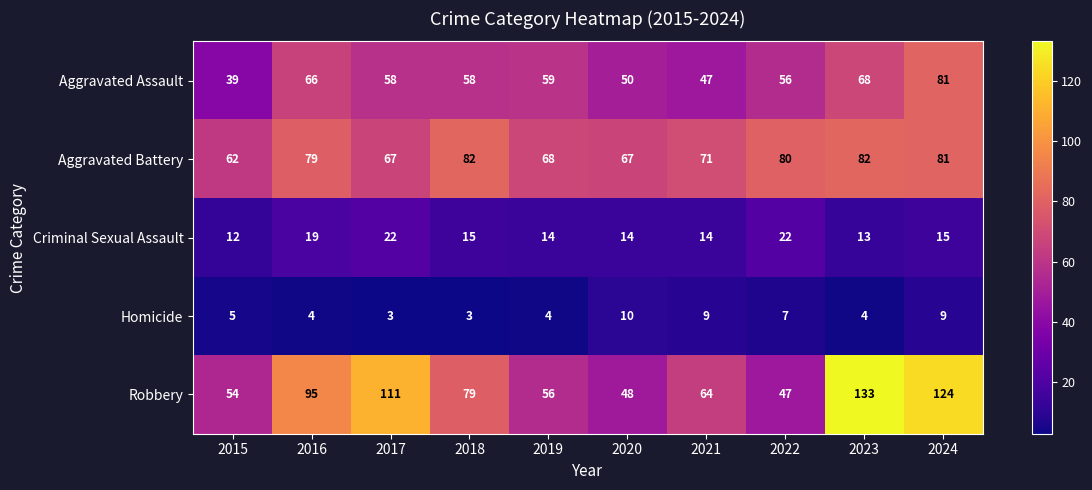

Which series has the largest range (max minus min)?

Robbery